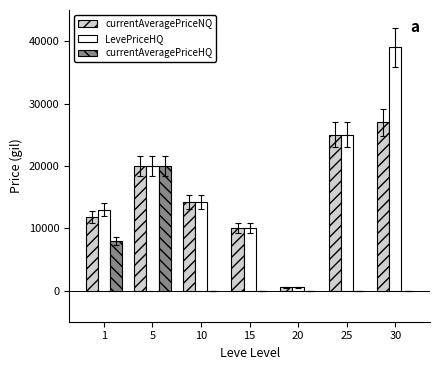

Which series changed the most between 1 and 30?

LevePriceHQ